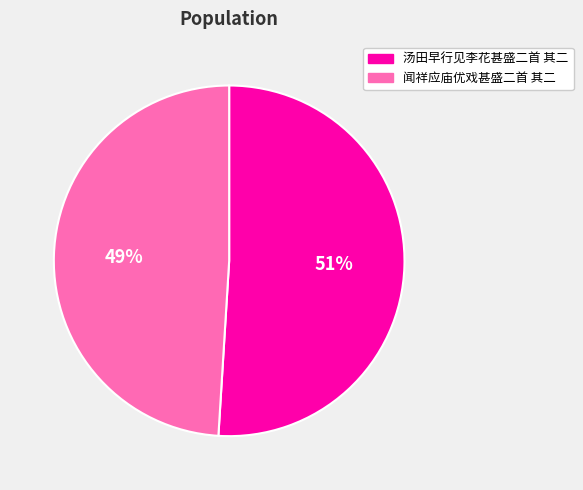

Is the sum of 汤田早行见李花甚盛二首 其二 and 闻祥应庙优戏甚盛二首 其二 greater than half?

Yes